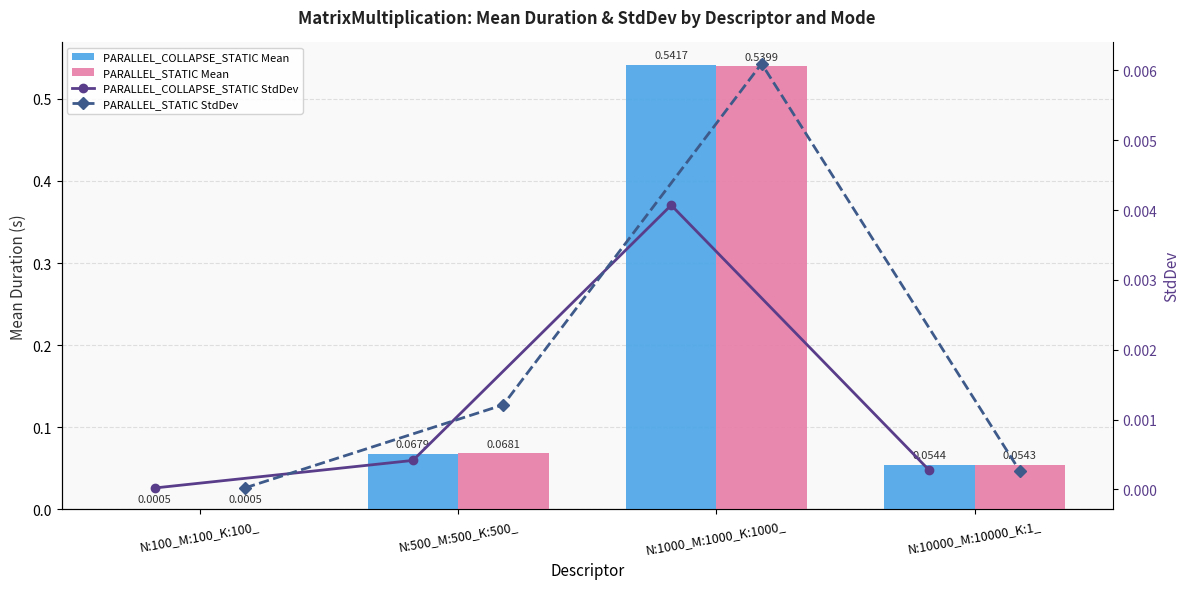

Where is PARALLEL_COLLAPSE_STATIC StdDev nearest to the value 0?

N:100_M:100_K:100_